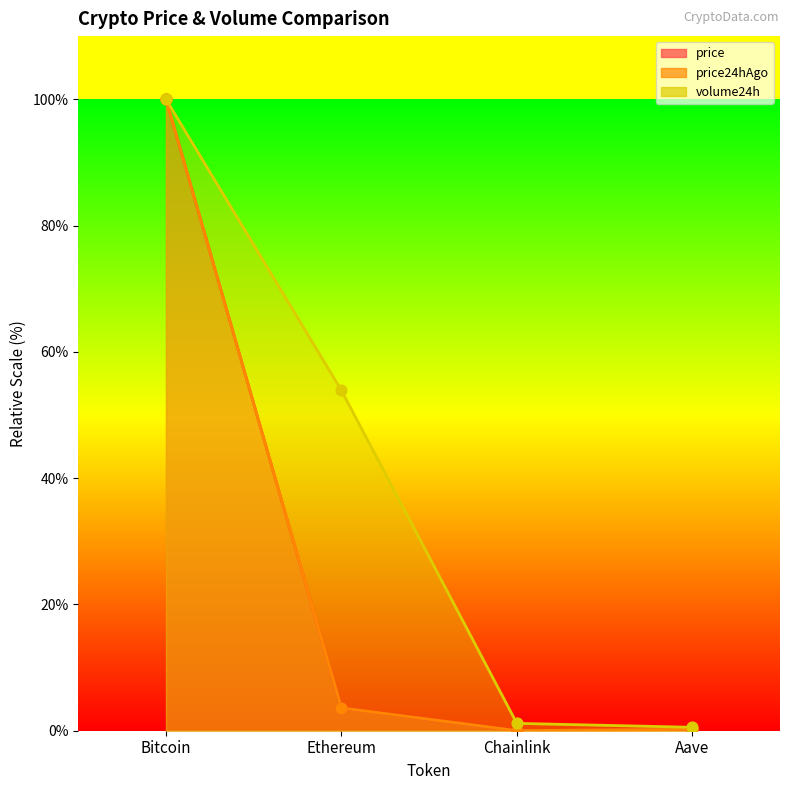

What are all the series names shown in the legend?

price, price24hAgo, volume24h